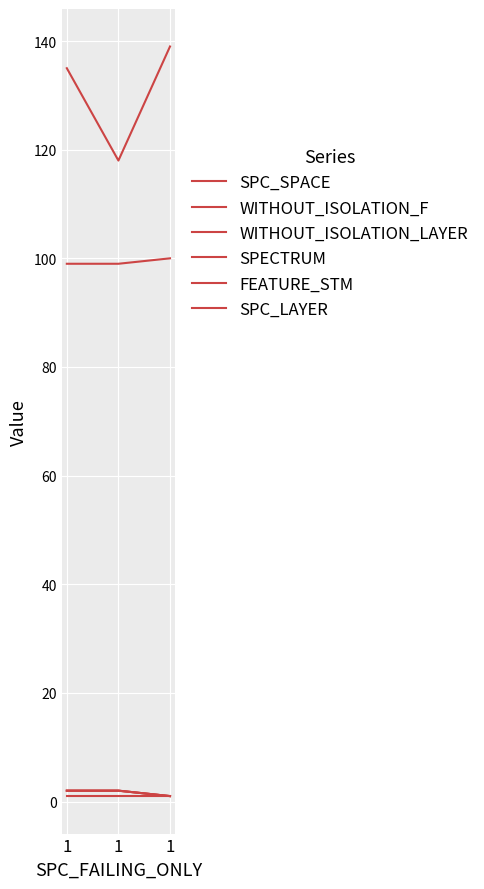

Does the chart display data point markers on the line(s)?

No